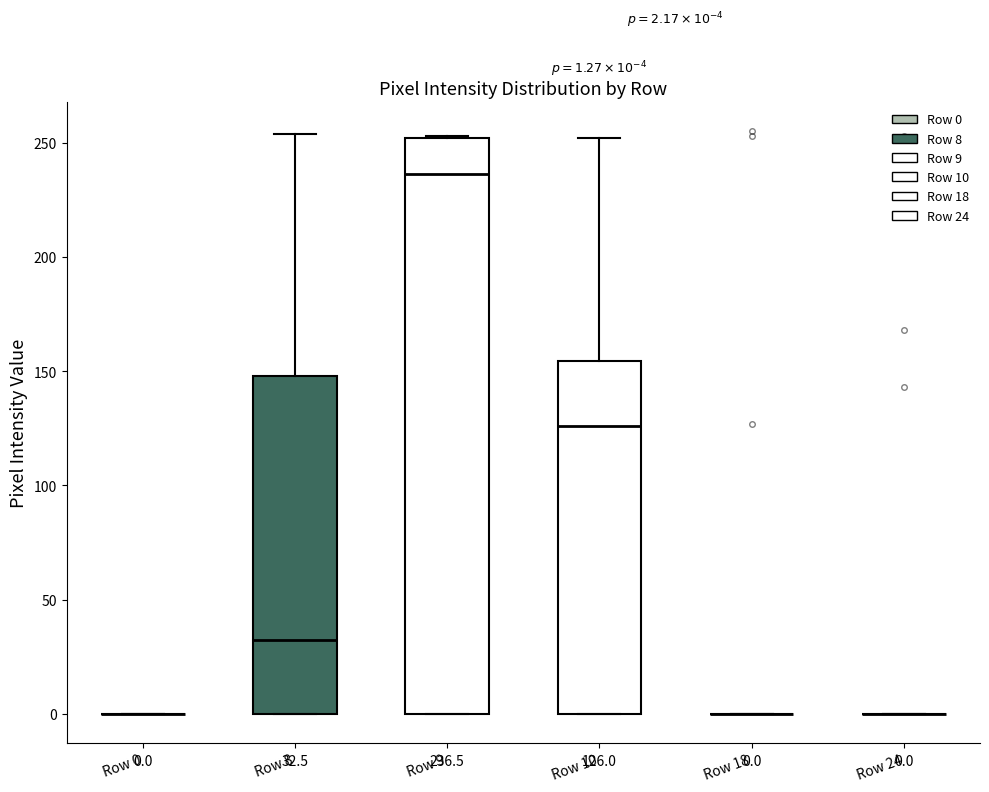

Which box is the tallest, from its lower edge to its upper edge?

Row 9